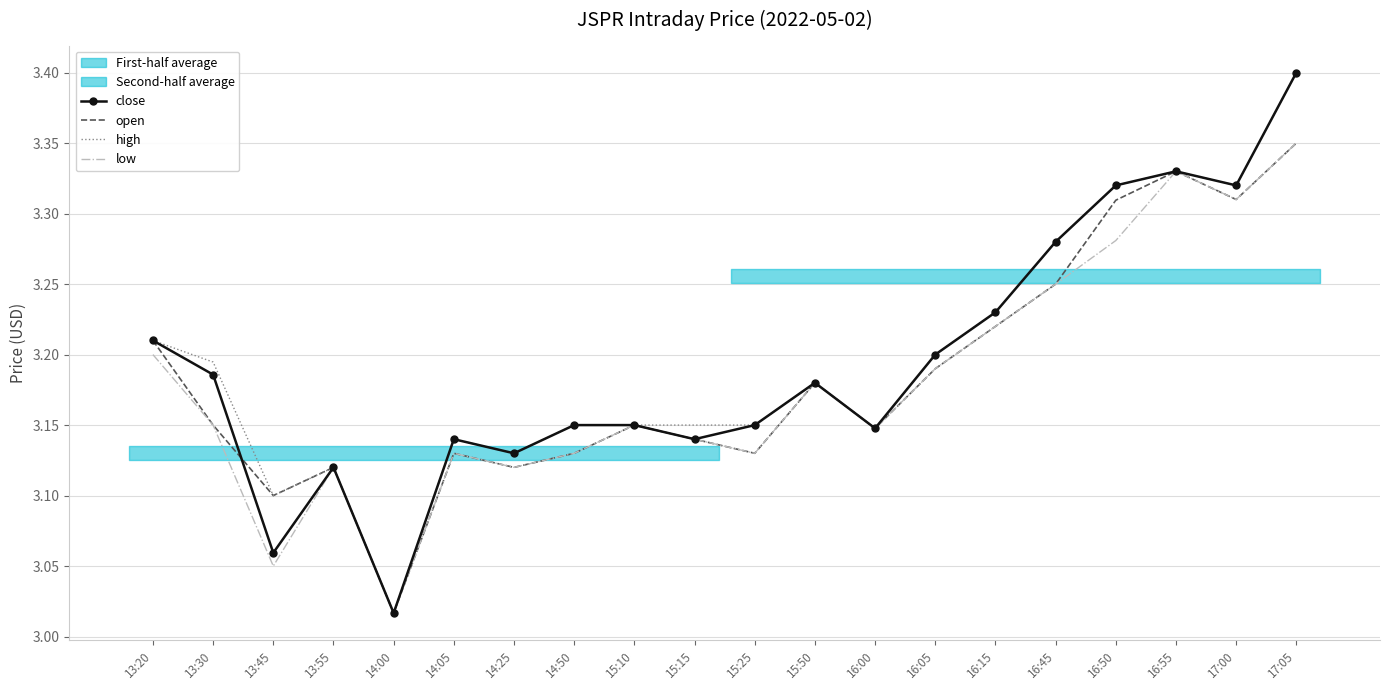

What is the minimum value shown in the chart?

3.0